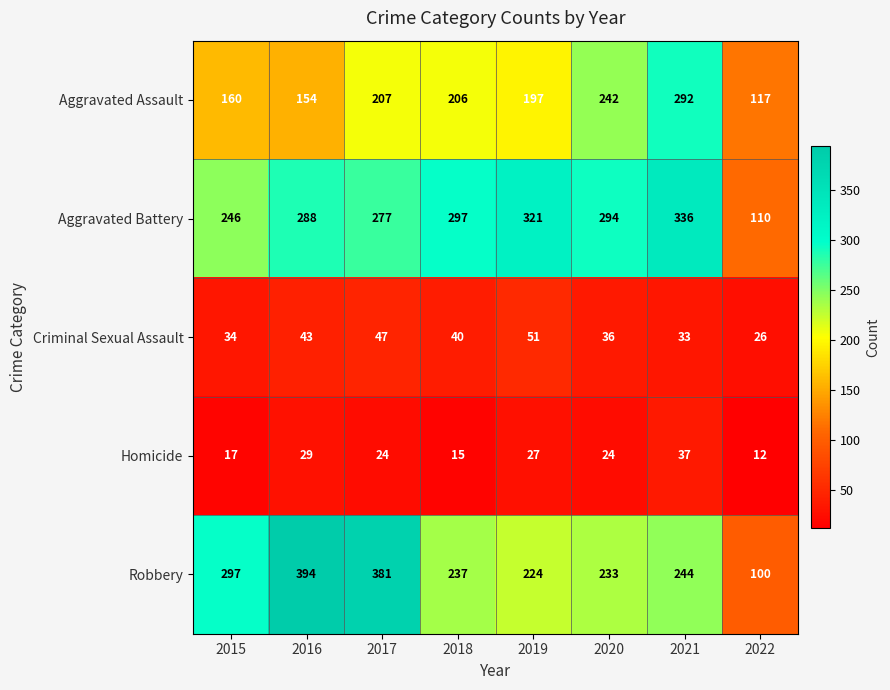

The value of Aggravated Assault at 2017 is 326. True or false?

False